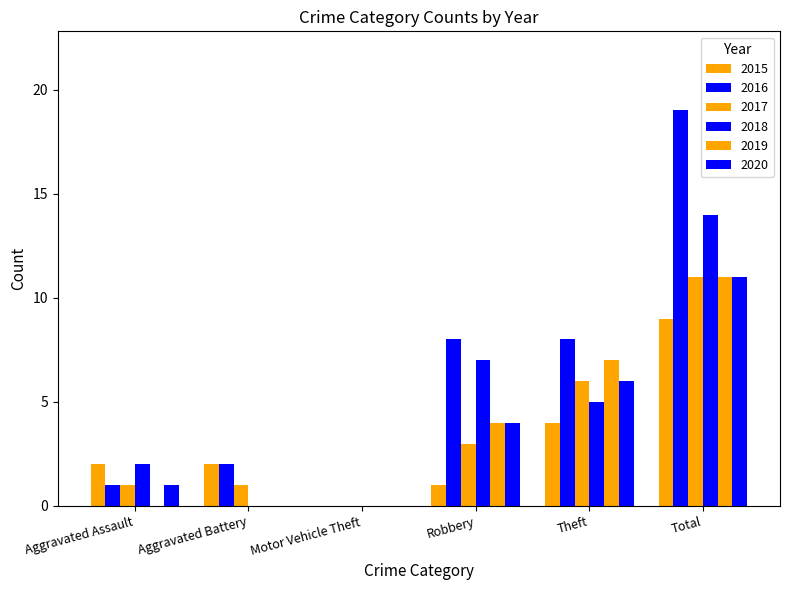

Count the number of data series in this chart.

6